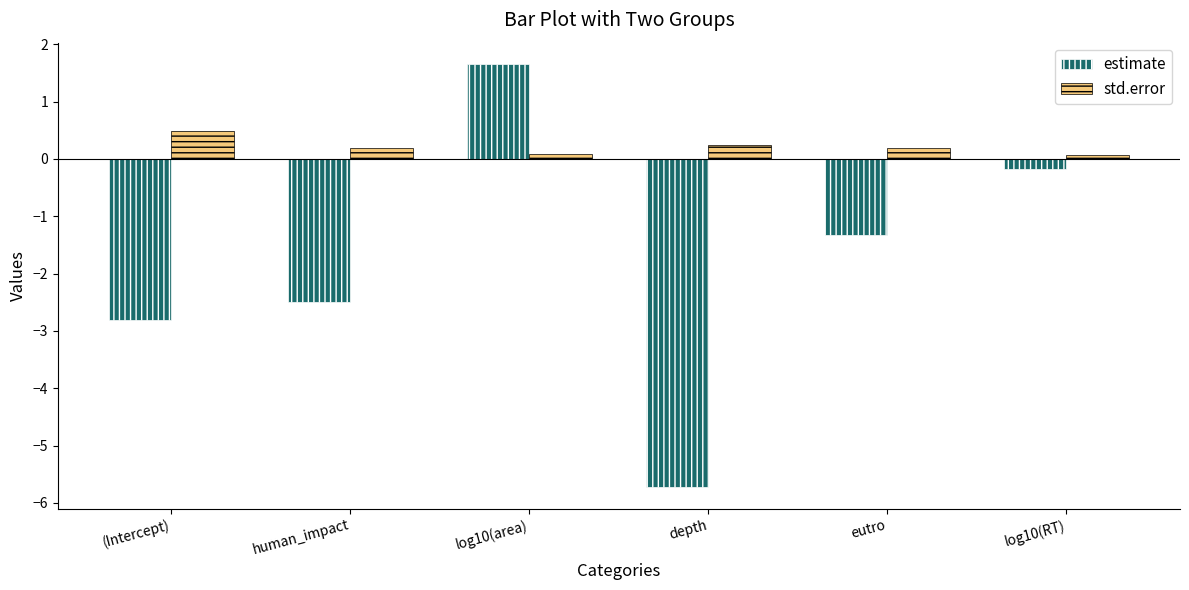

Which series has the largest total across all categories?

std.error